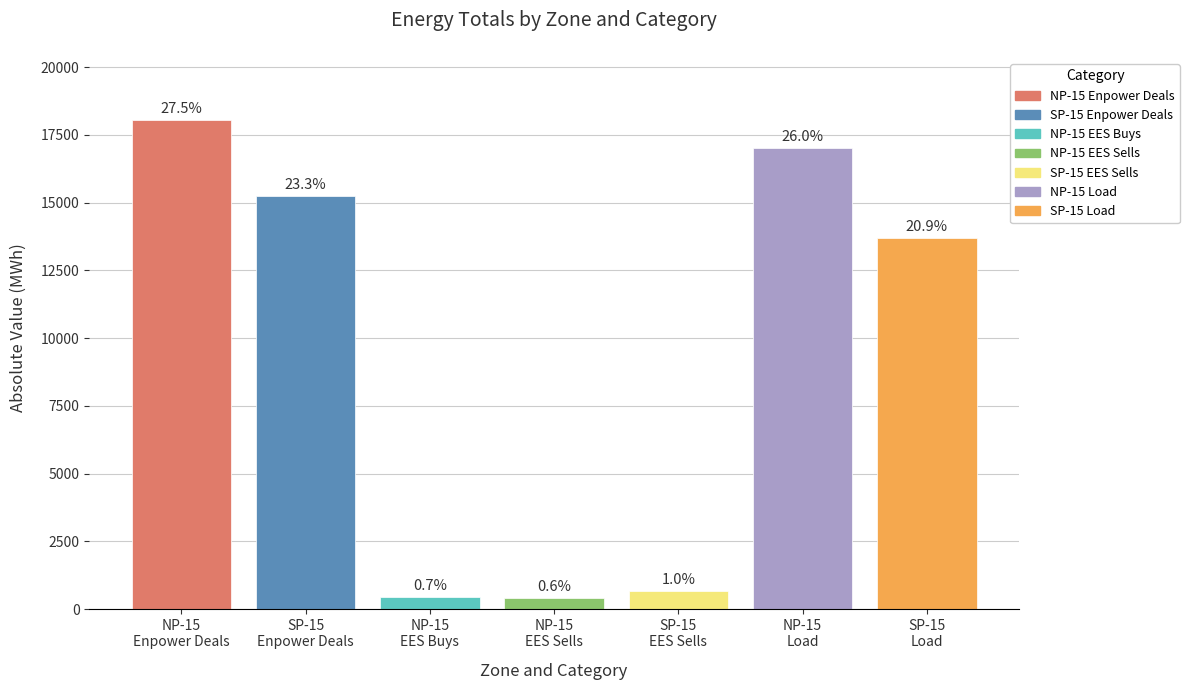

Are the bars grouped side by side (vs. stacked)?

Yes